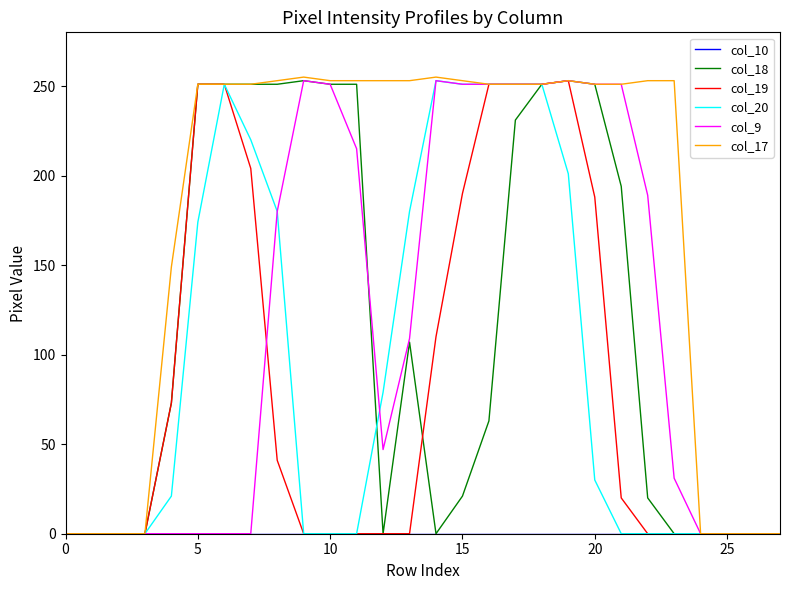

Does the chart have visible grid lines?

No